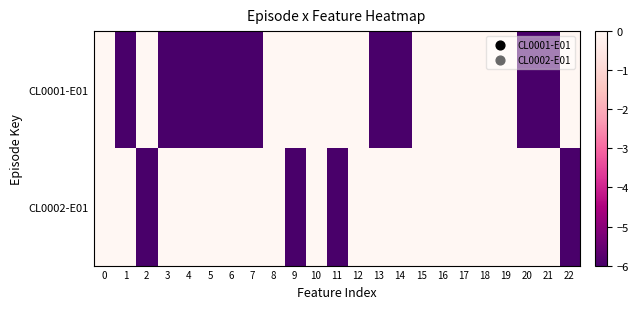

Count the number of categories in the chart.

23